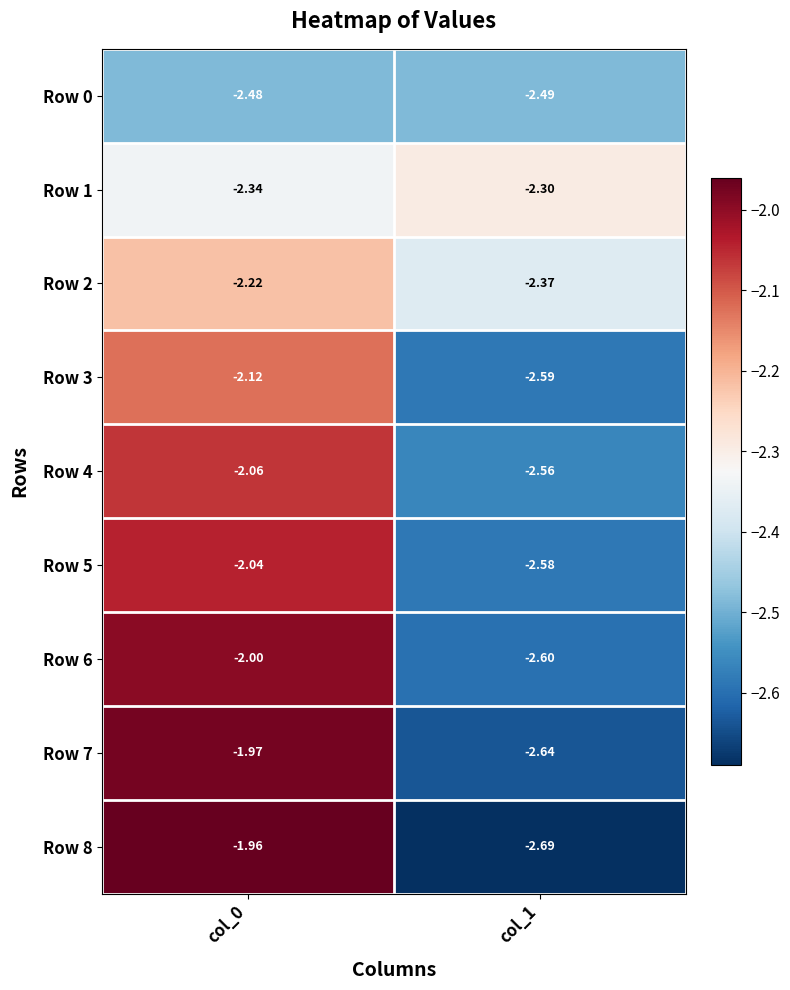

Is the value of Row 5 at col_0 greater than the value of Row 4 at col_0?

Yes